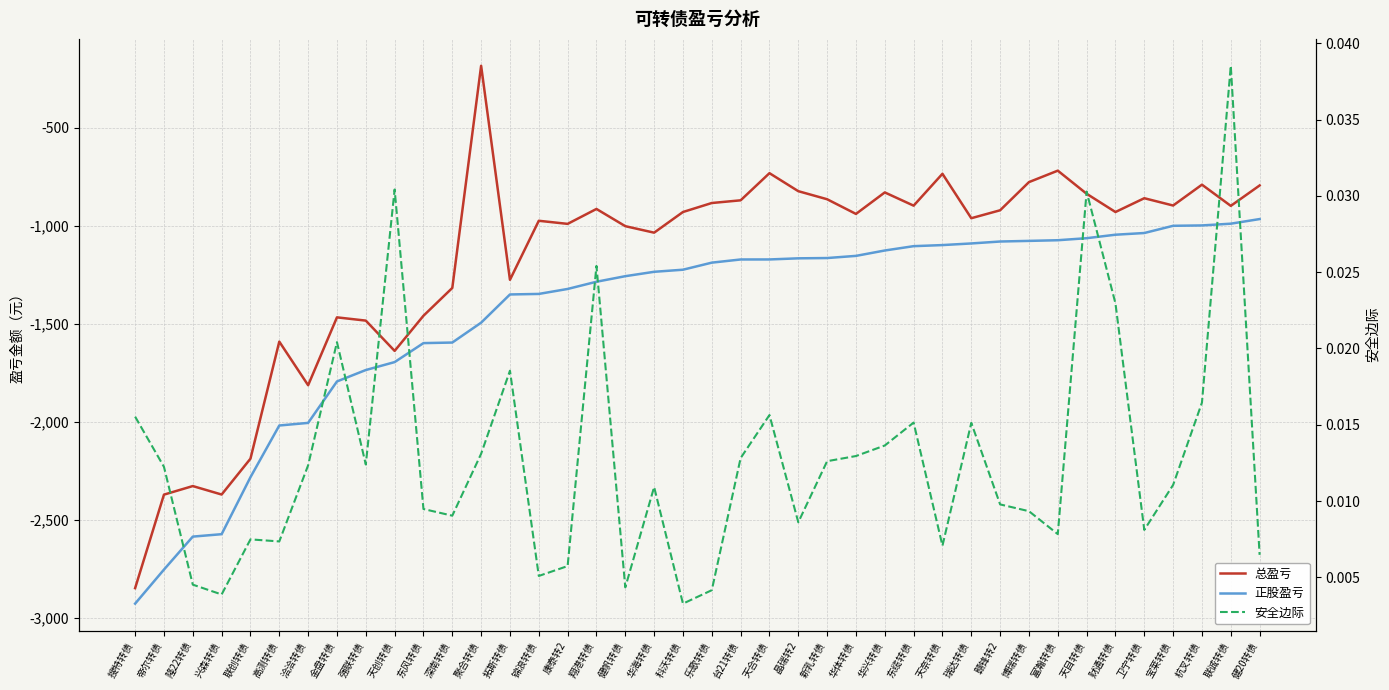

True or false: 总盈亏 and 安全边际 intersect in this chart.

False